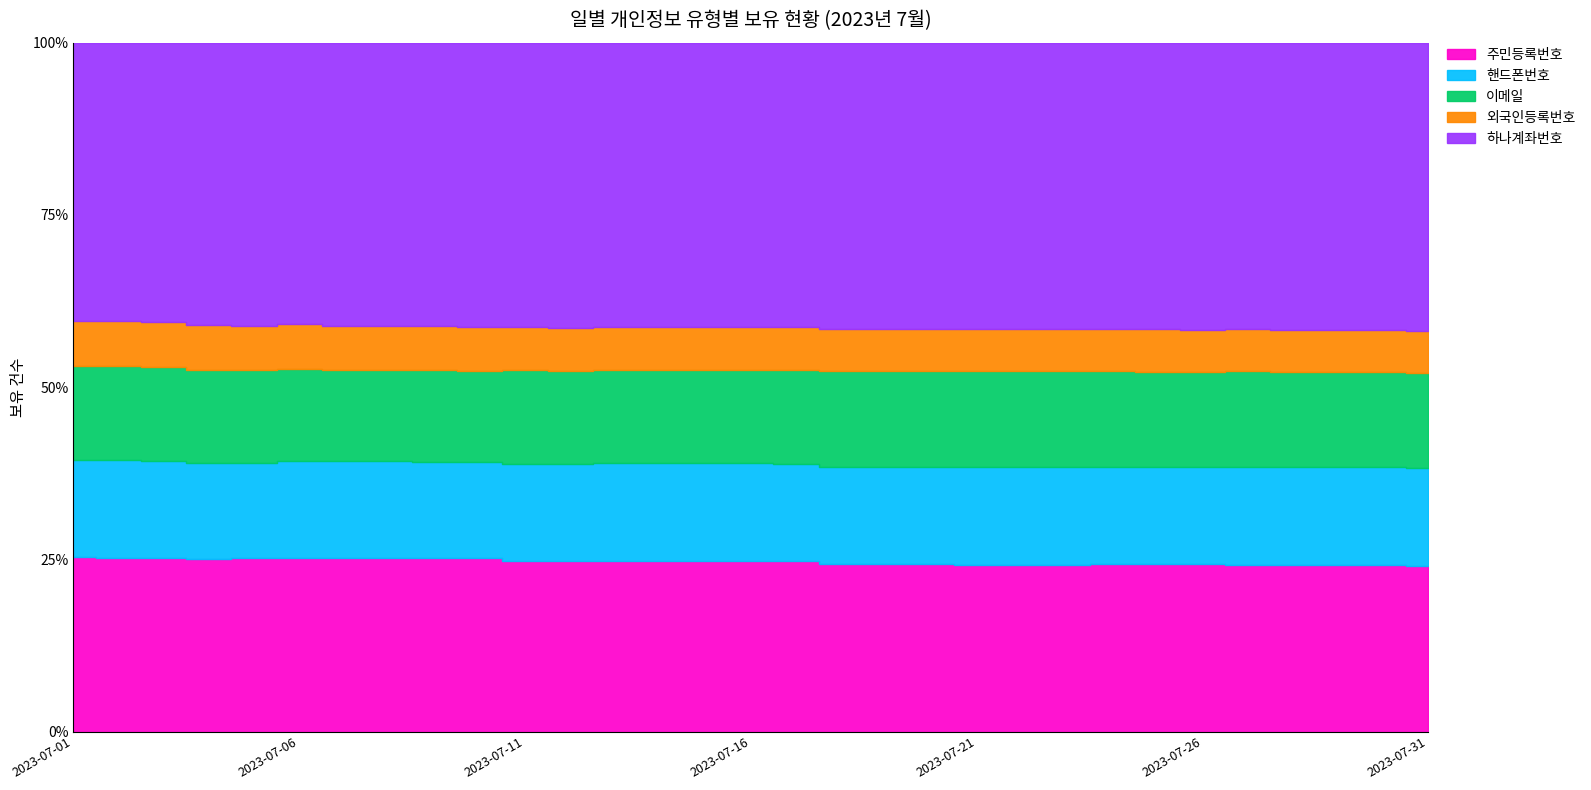

What is the difference between the 이메일 values at 2023-07-24 and 2023-07-01?

21766